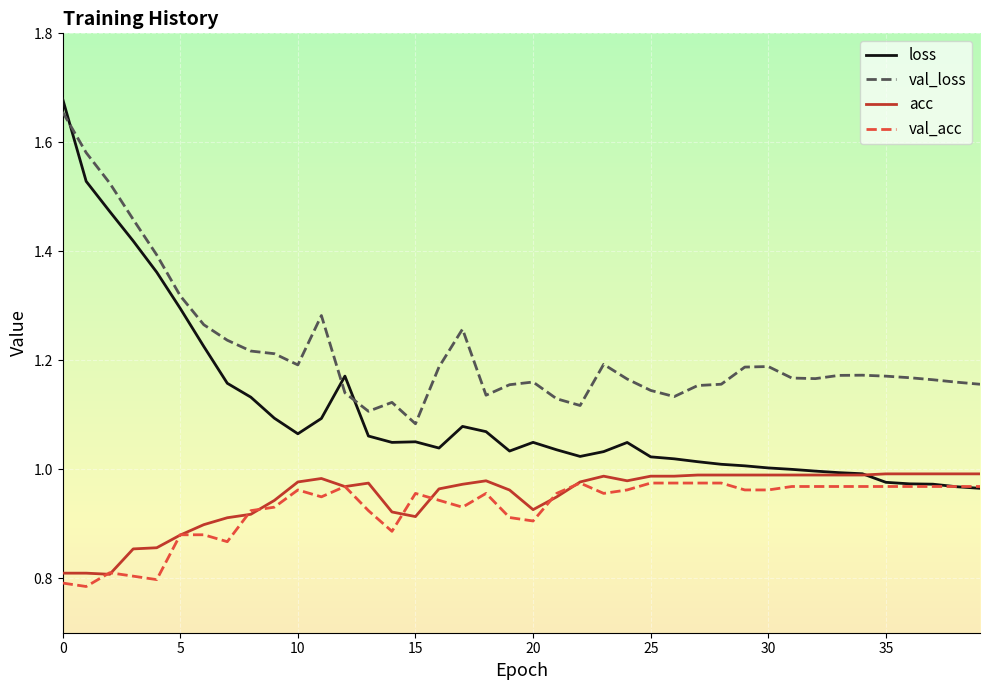

True or false: val_acc and val_loss intersect in this chart.

False